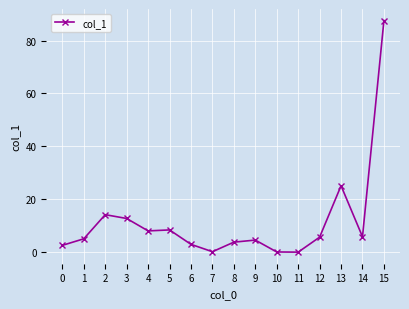

Approximately how many times larger is the value at 5 compared to 6?

2.8